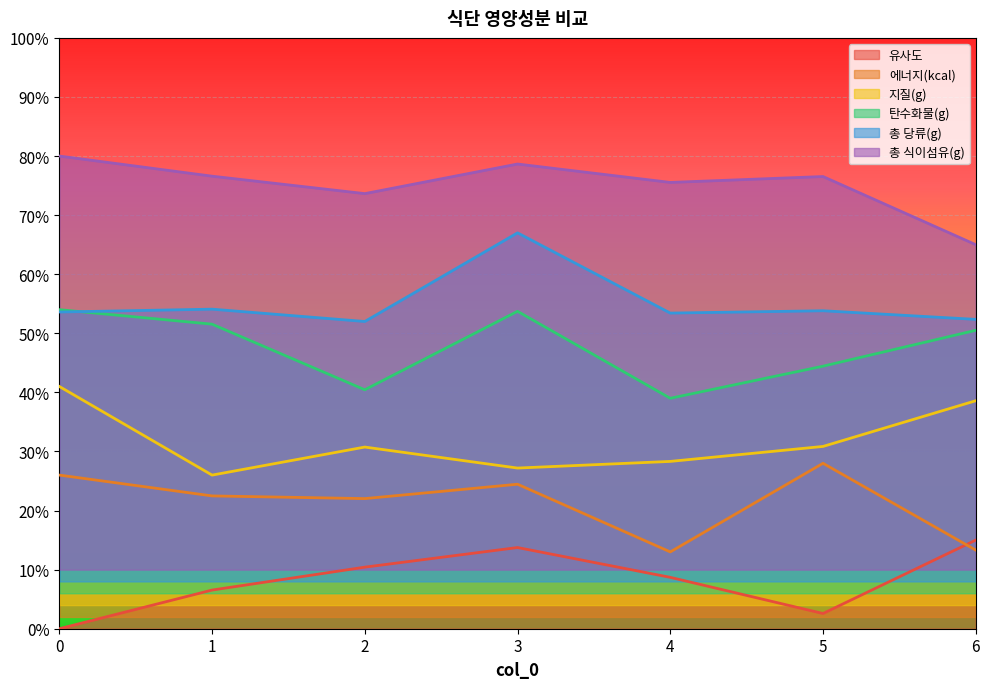

True or false: 총 당류(g) has more than 1 interior local peaks.

True